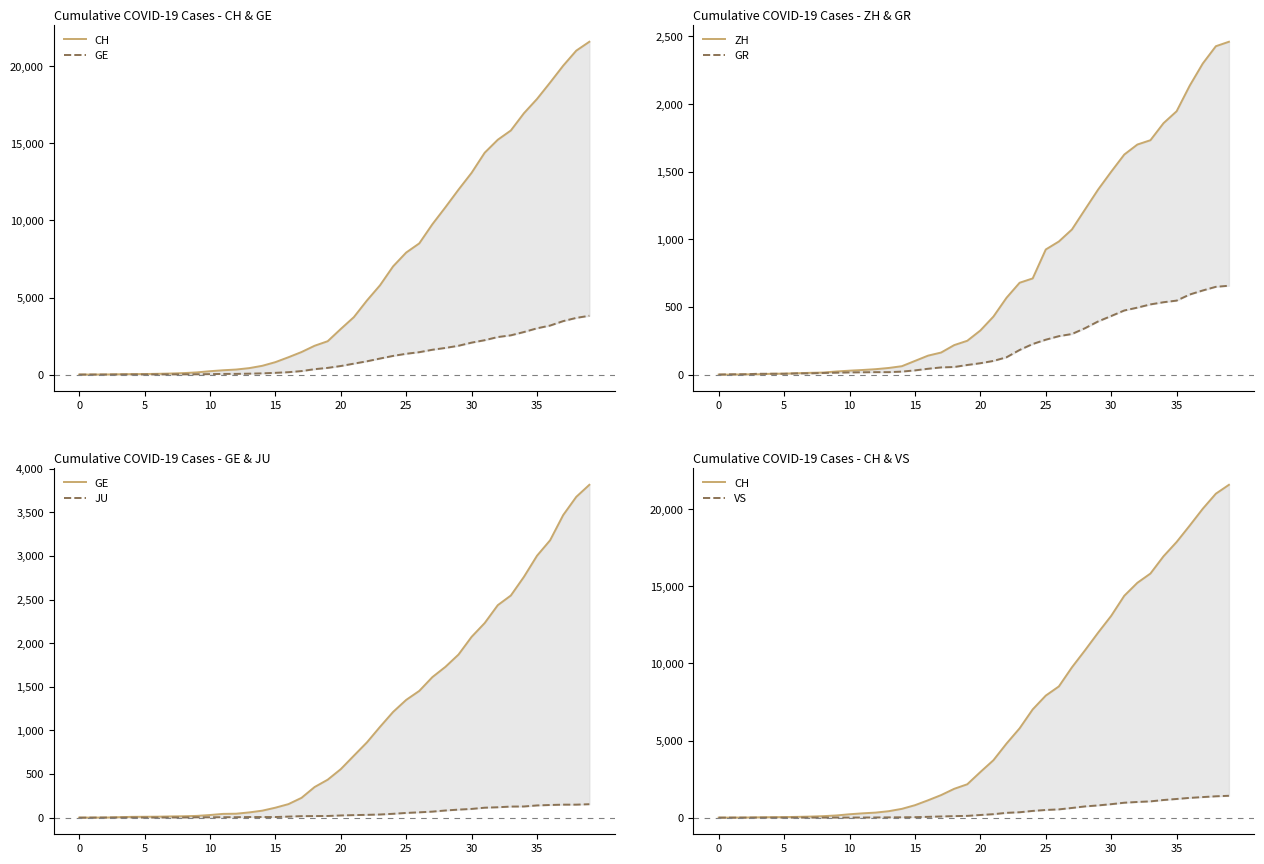

Which series ends up on top after the final intersection of ZH and GE?

GE